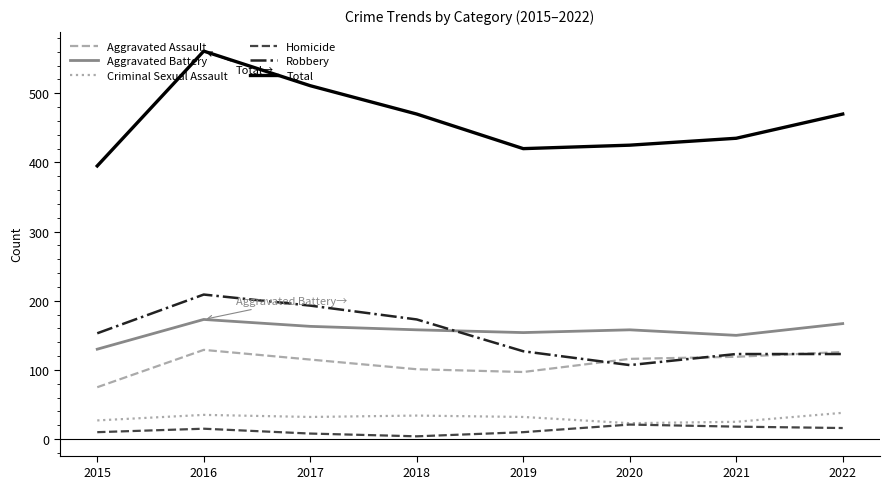

Which series has the largest total across all categories?

Total